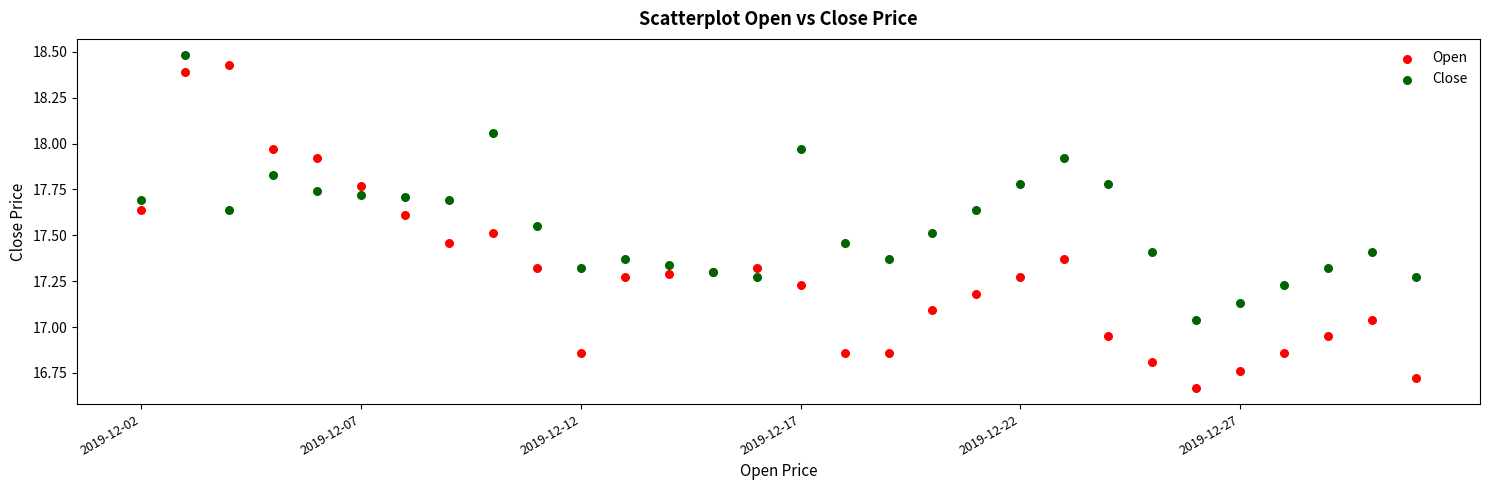

Which series has the largest Y range (max minus min)?

Open